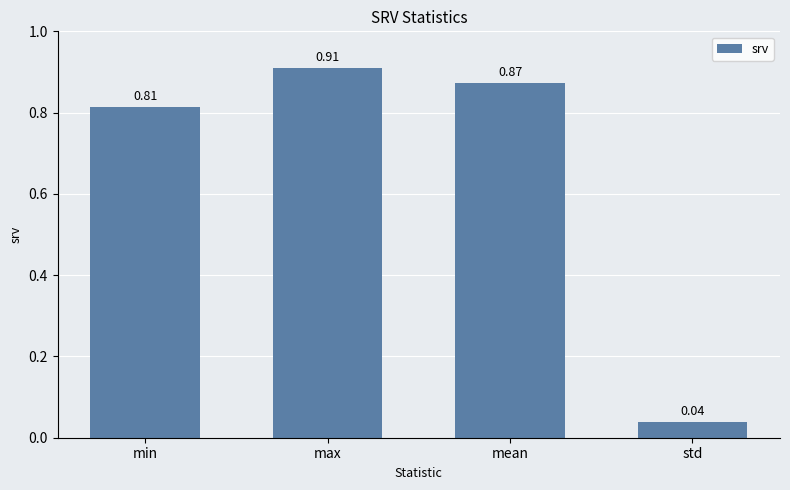

What position from the right is max?

3